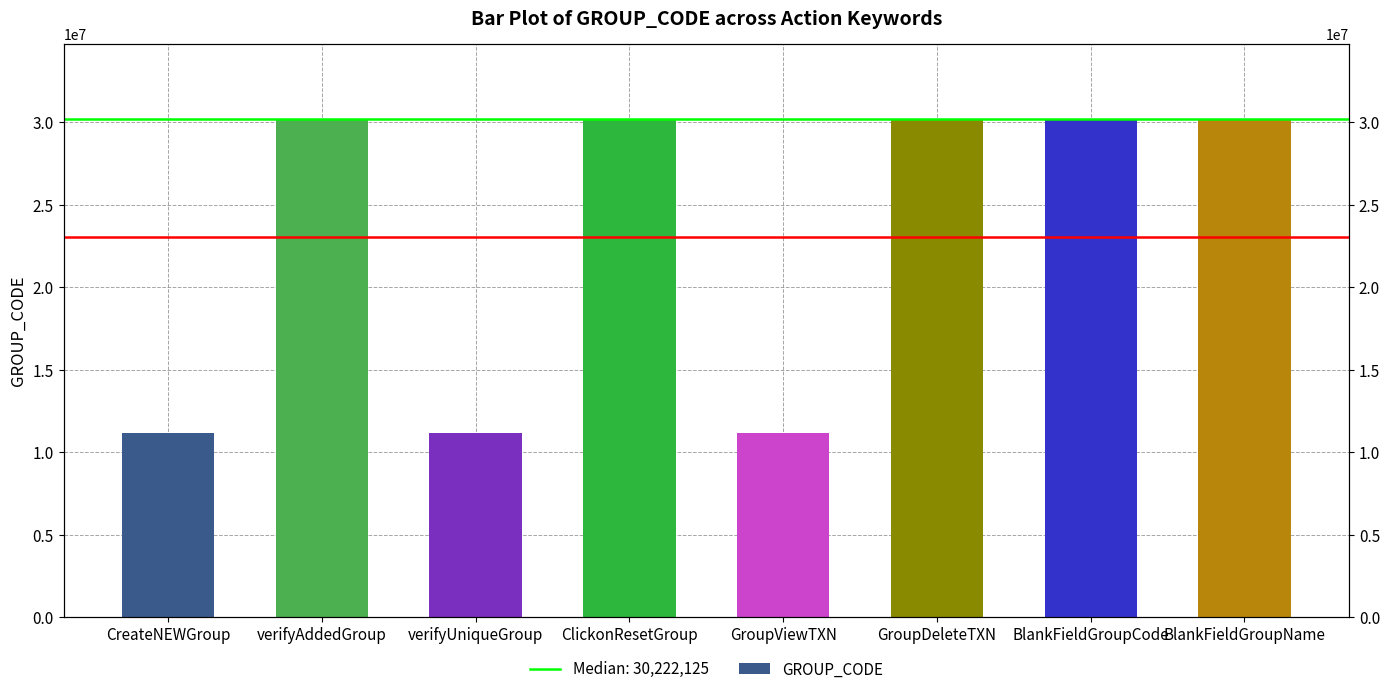

Reading left to right, what are all the values shown in this chart?

CreateNEWGroup=11142024	verifyAddedGroup=30222190	verifyUniqueGroup=11142024	ClickonResetGroup=30222125	GroupViewTXN=11142024	GroupDeleteTXN=30222193	BlankFieldGroupCode=30222125	BlankFieldGroupName=30222125